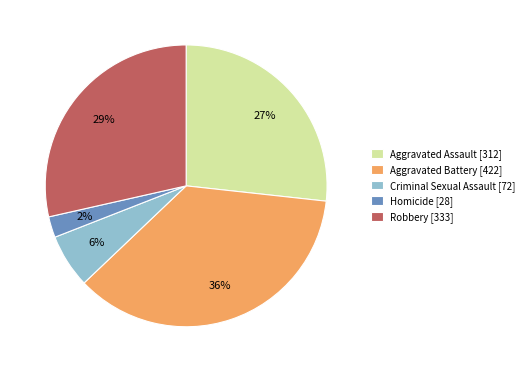

To the nearest percent, what is the difference between the Aggravated Battery [422] and Aggravated Assault [312] slice percentages?

9%